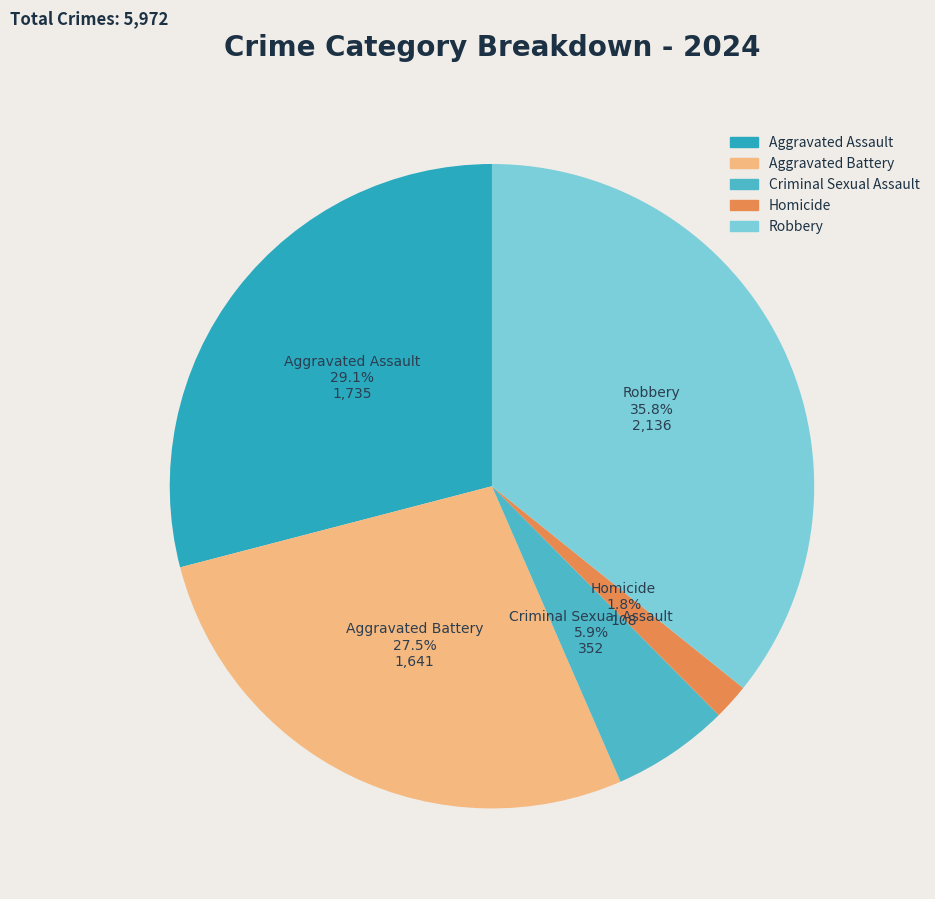

To the nearest percent, what is the average slice percentage?

20%